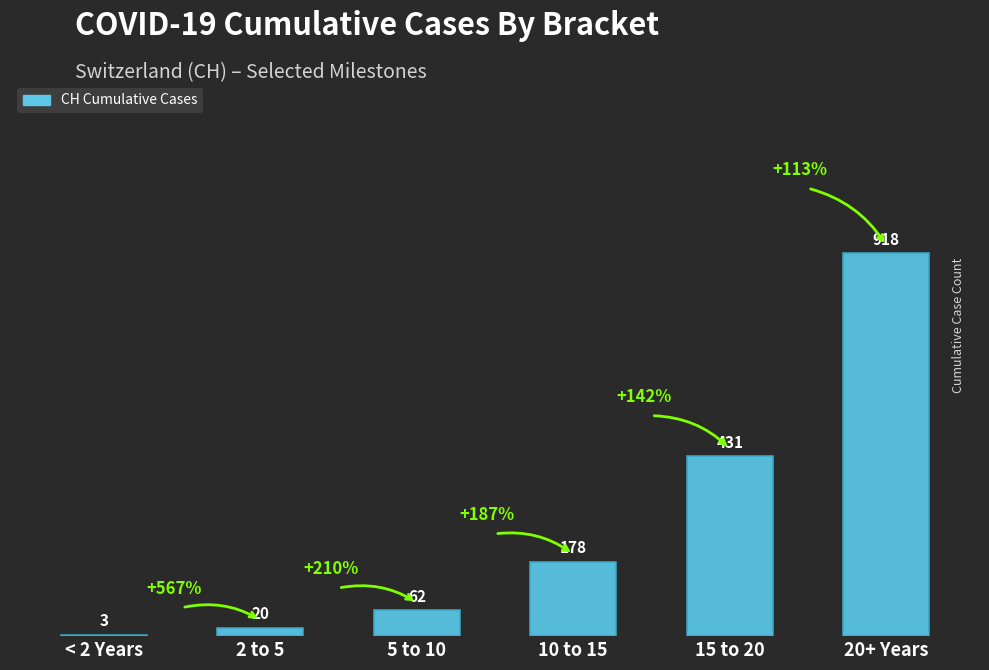

True or false: the data shows 431 at 15 to 20.

True